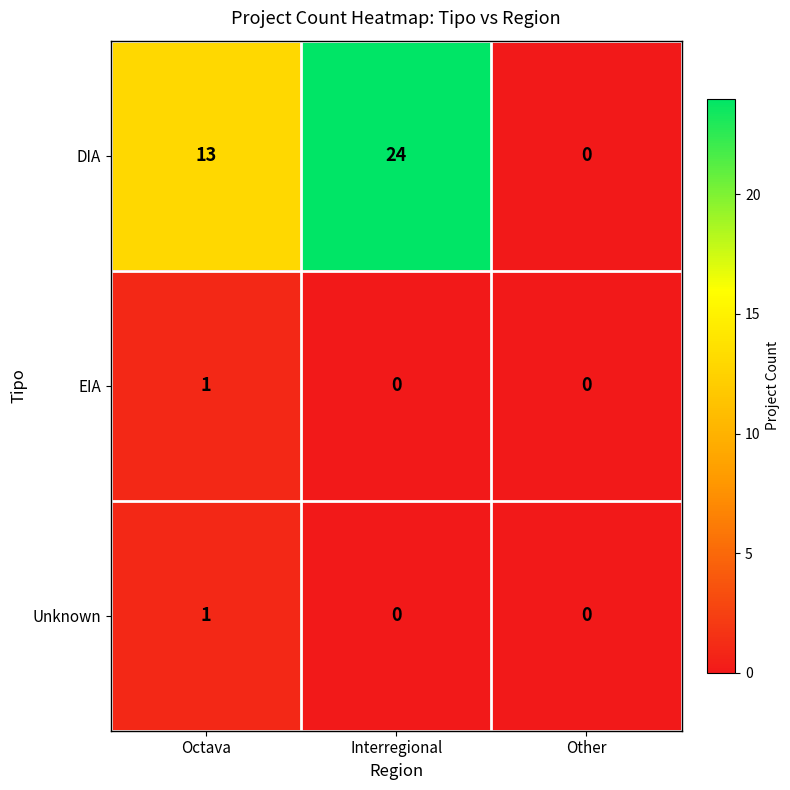

The Unknown series shows 0 at Interregional. True or false?

True